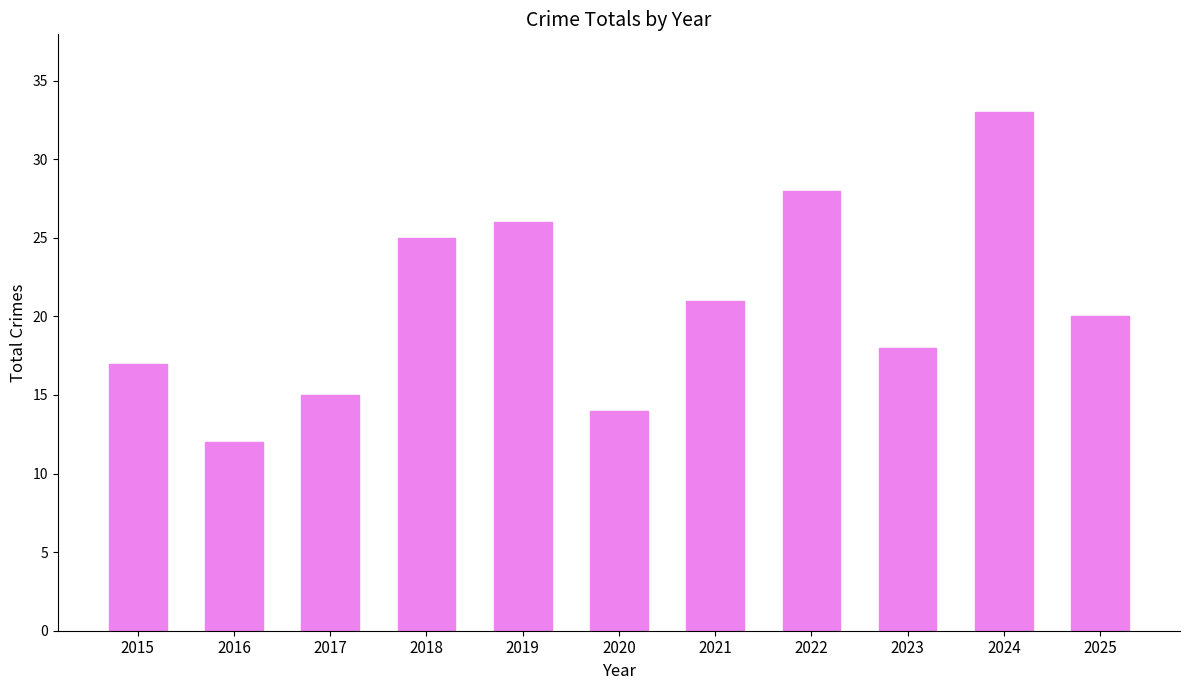

At which label is the value closest to 22?

2021